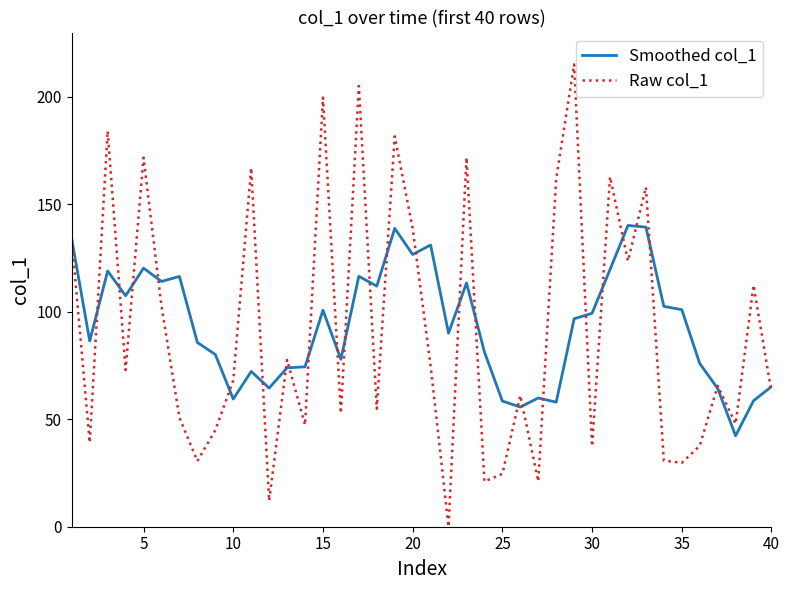

Which series has the largest range (max minus min)?

Raw col_1